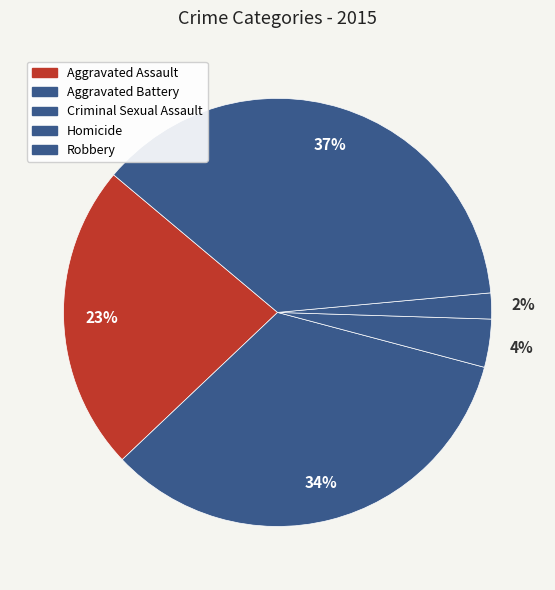

How many slices are in this pie chart?

5